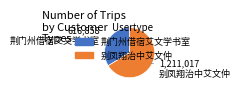

How many segments does this pie chart have?

2